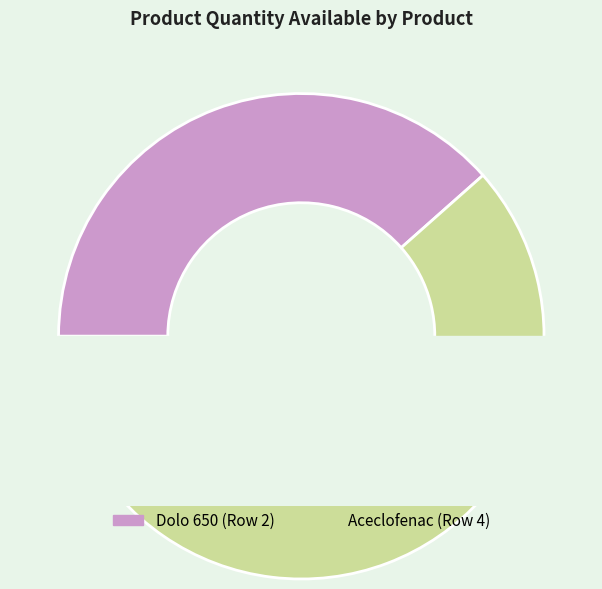

What is the change in value from Dolo 650 (Row 2) to Aceclofenac (Row 4)?

+30